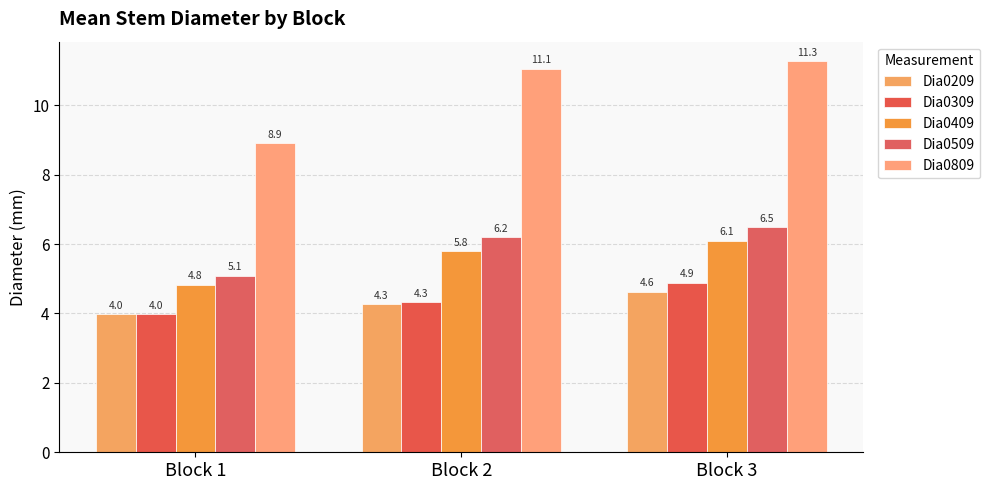

Is it true that Dia0509 equals 1.7 at Block 3?

False